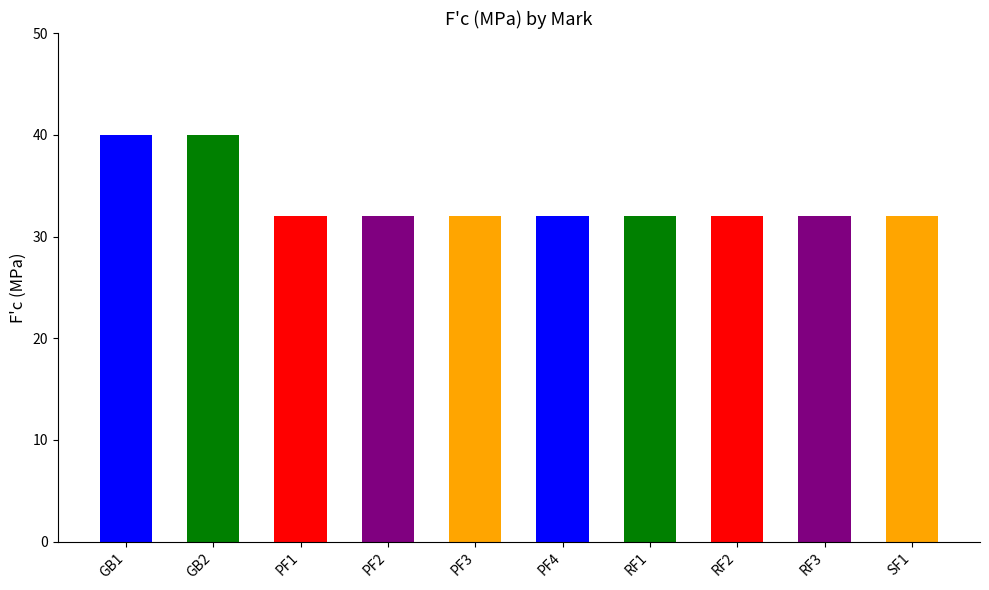

What is the ratio of the value at RF2 to the value at PF2?

1.0